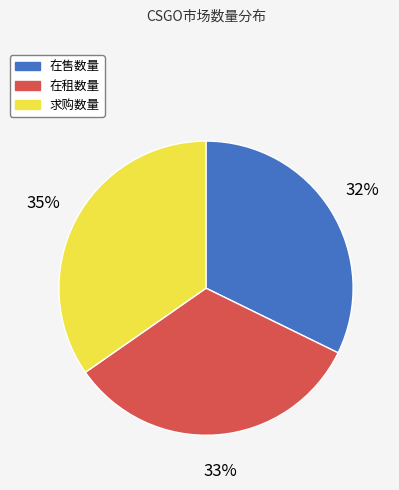

Do 在租数量 and 求购数量 together represent more than half of the pie?

Yes